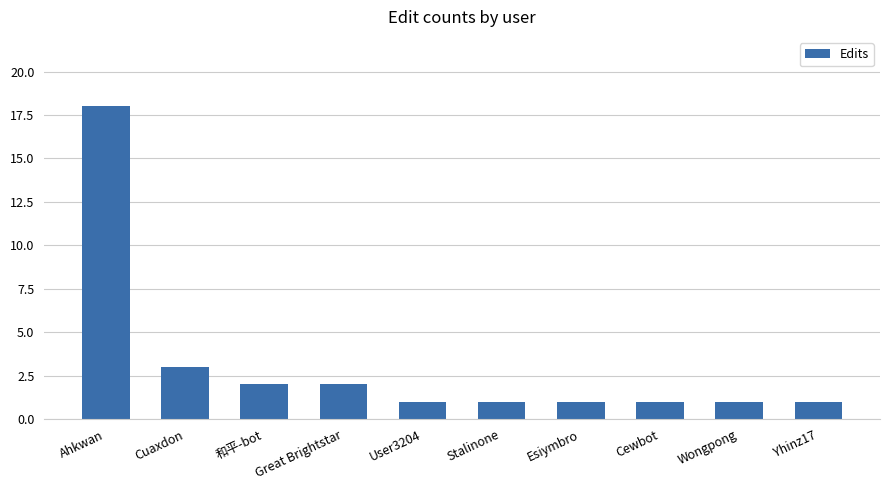

What position from the left is User3204?

5